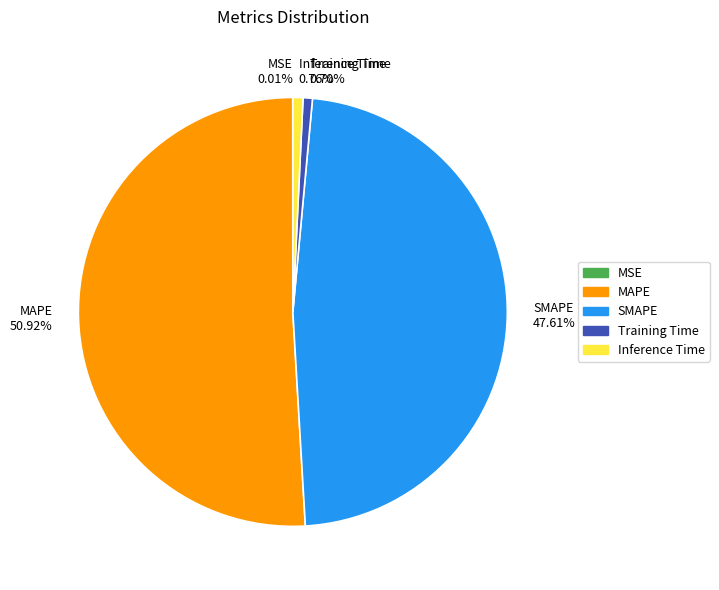

Which category has the biggest portion of the pie?

MAPE